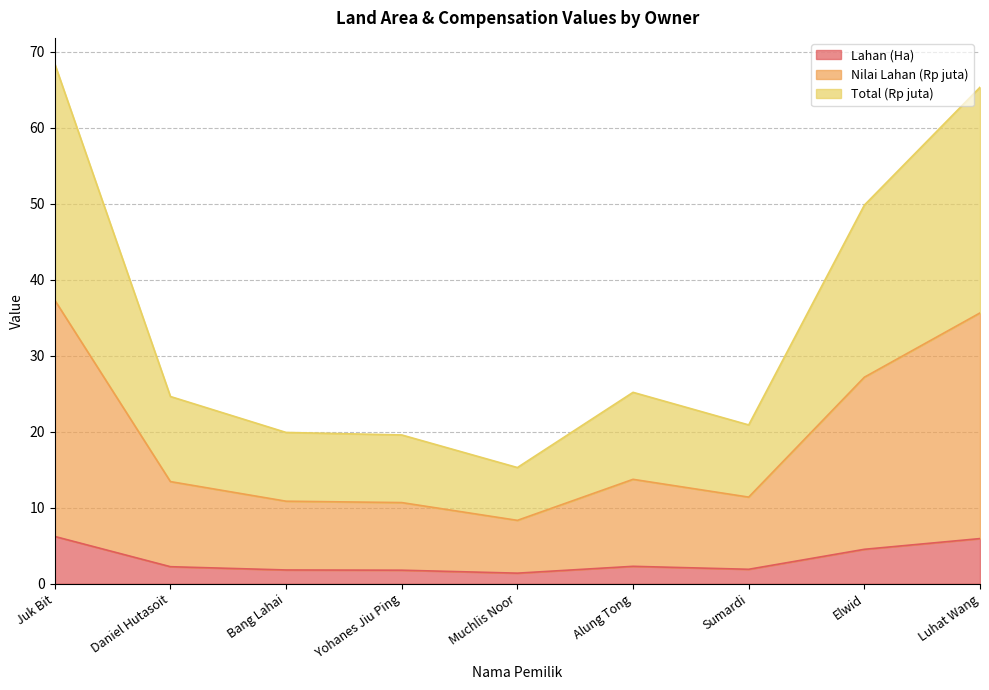

How many data points in Total (Rp juta) are less than 24?

4